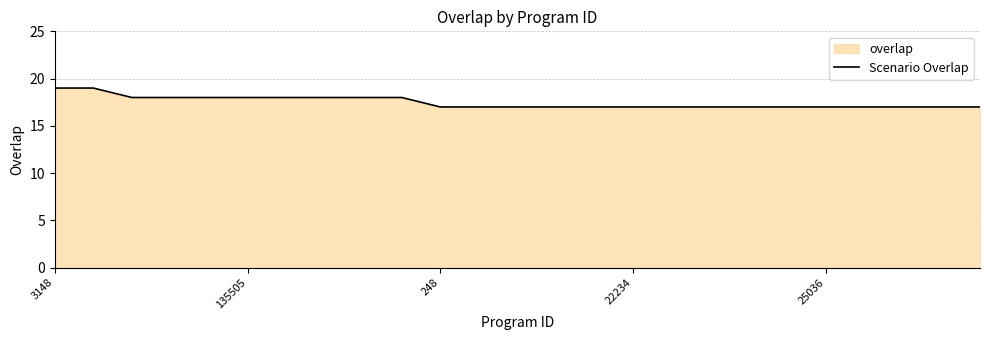

What is the greatest value displayed?

19